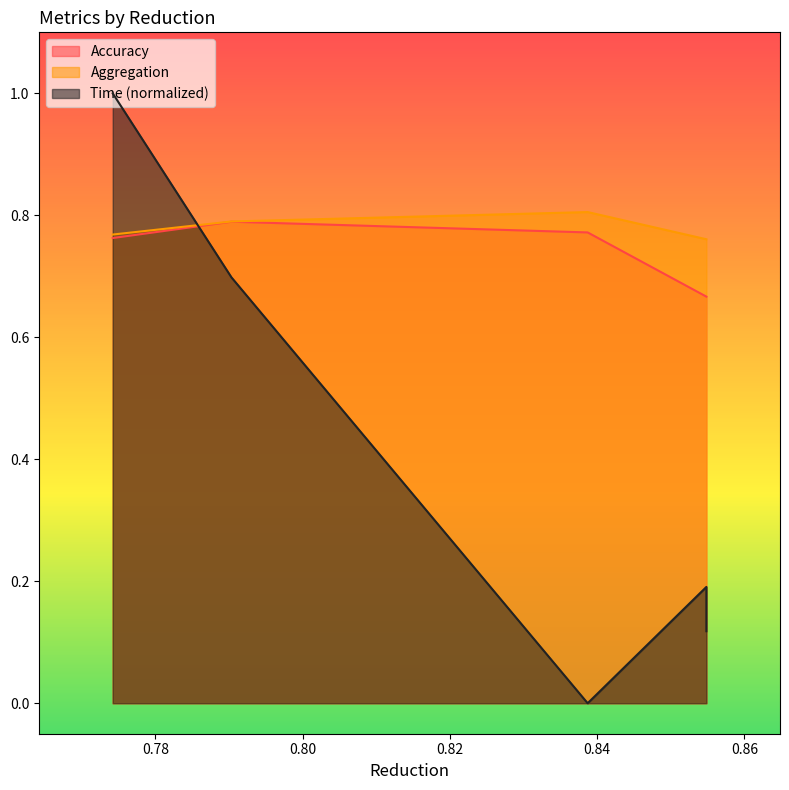

Reading left to right, extract all data points from this chart.

Accuracy: 0.8	0.8	0.8	0.7	0.7
Aggregation: 0.8	0.8	0.8	0.8	0.8
Time: 1.0	0.7	0.0	0.2	0.1